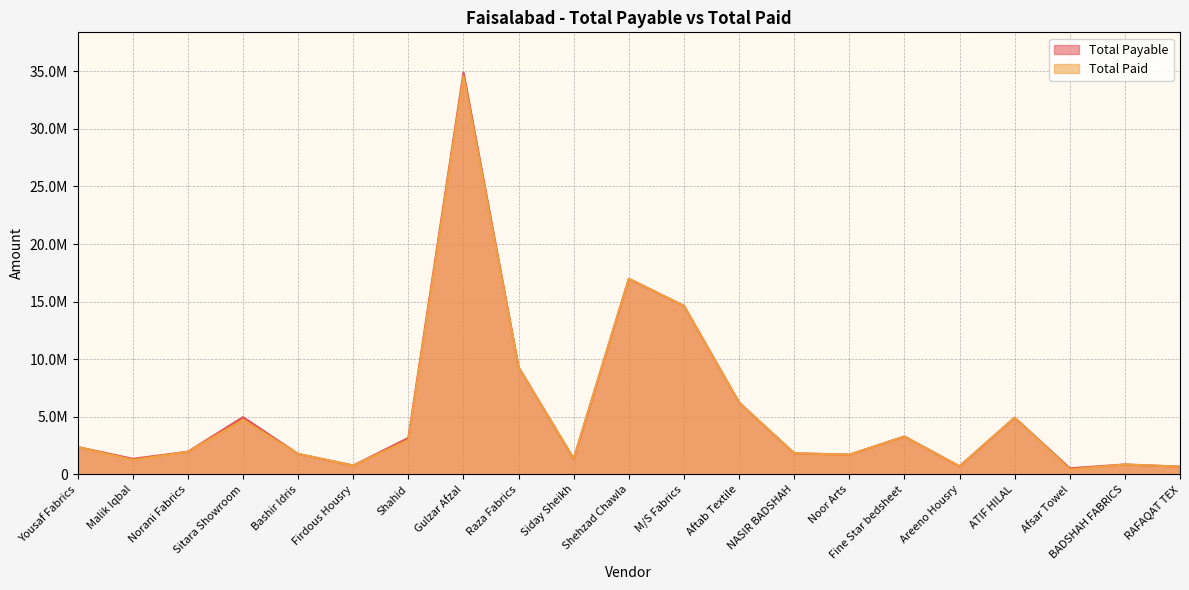

After their last crossing, which series has the higher values: Total Payable or Total Paid?

Total Paid